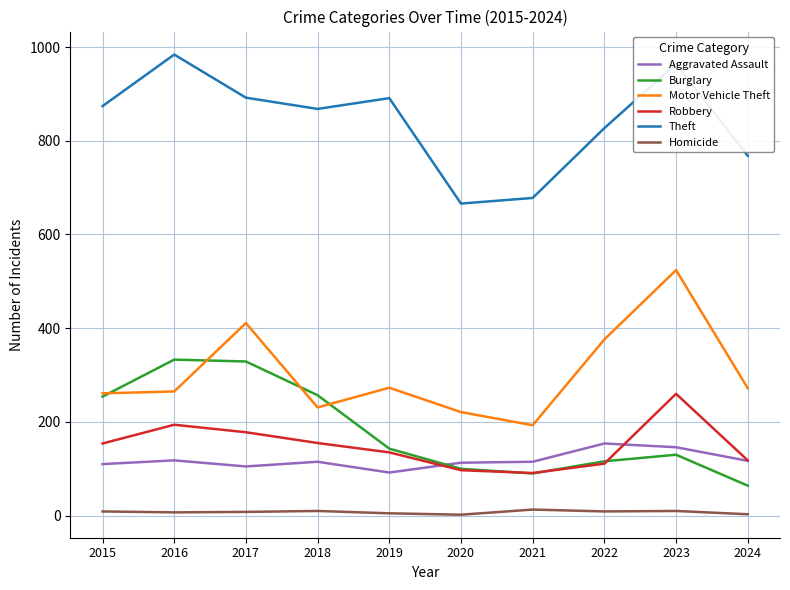

Does the chart display data point markers on the line(s)?

No